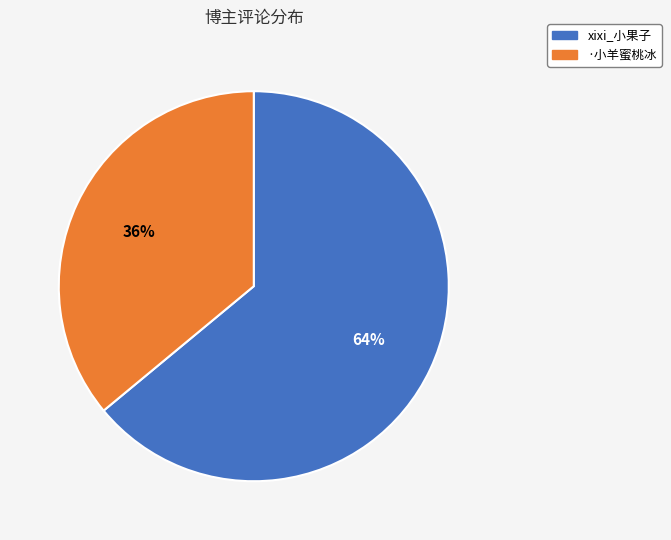

Is there any slice that represents more than half of the pie?

Yes